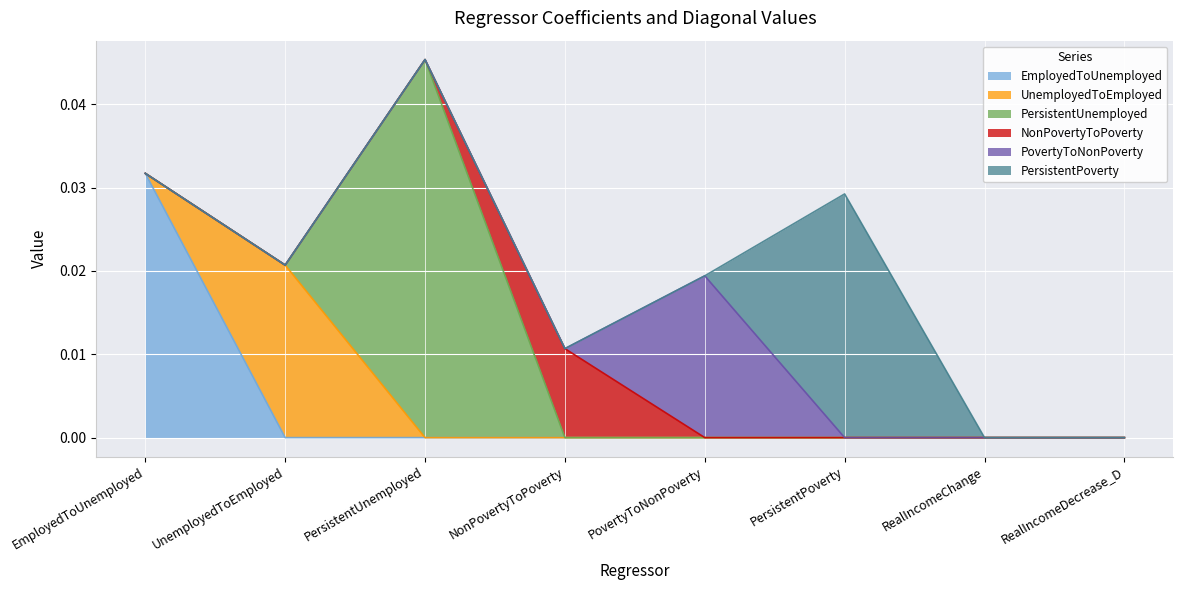

True or false: PersistentPoverty and PersistentUnemployed cross at least once.

False